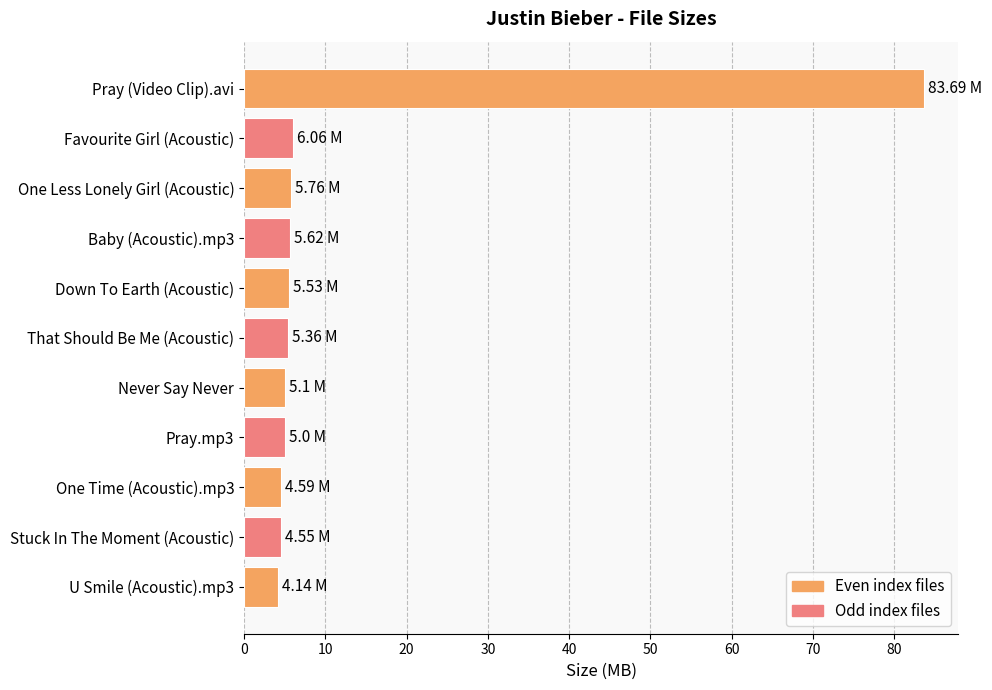

How many data points does each series have?

11